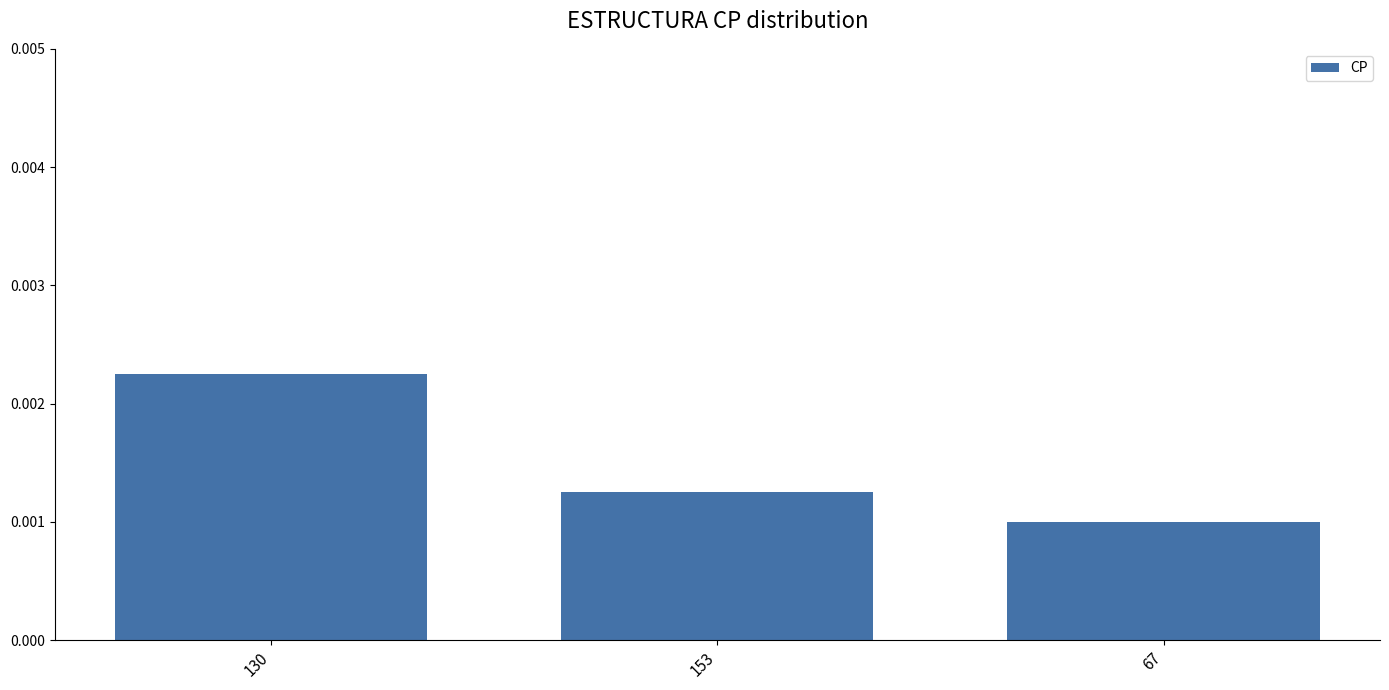

Does the chart contain stacked bars?

No